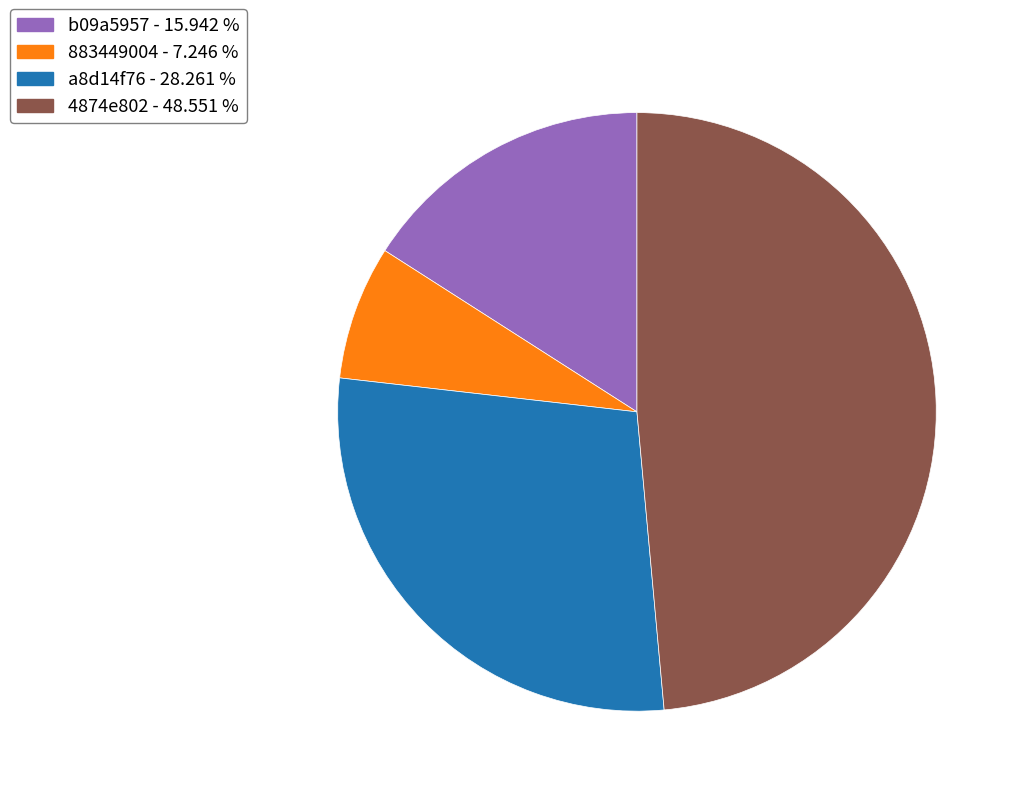

Combined, do a8d14f76 - 28.261 % and 4874e802 - 48.551 % account for over 50%?

Yes